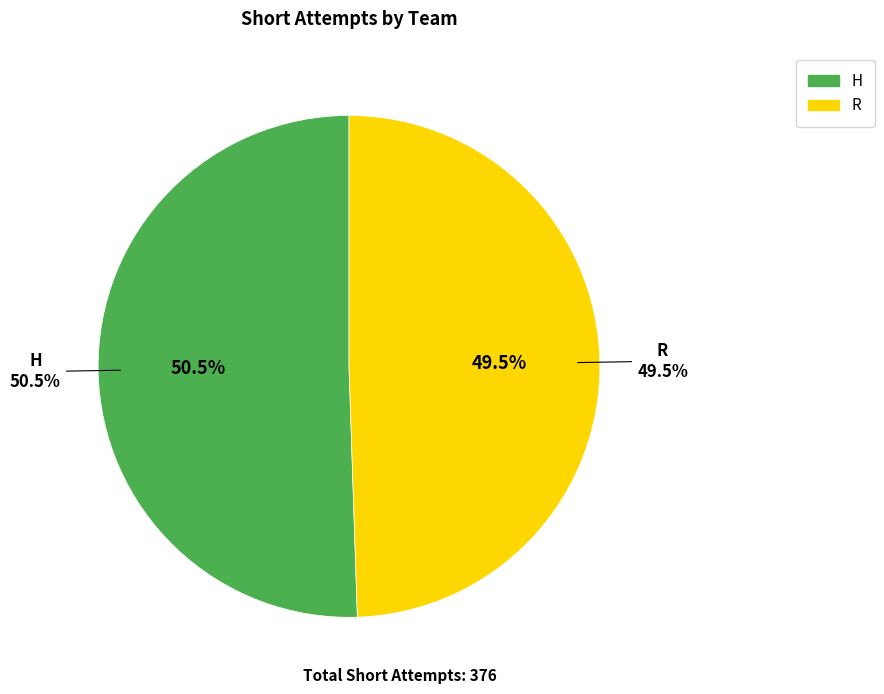

What is the majority slice?

H